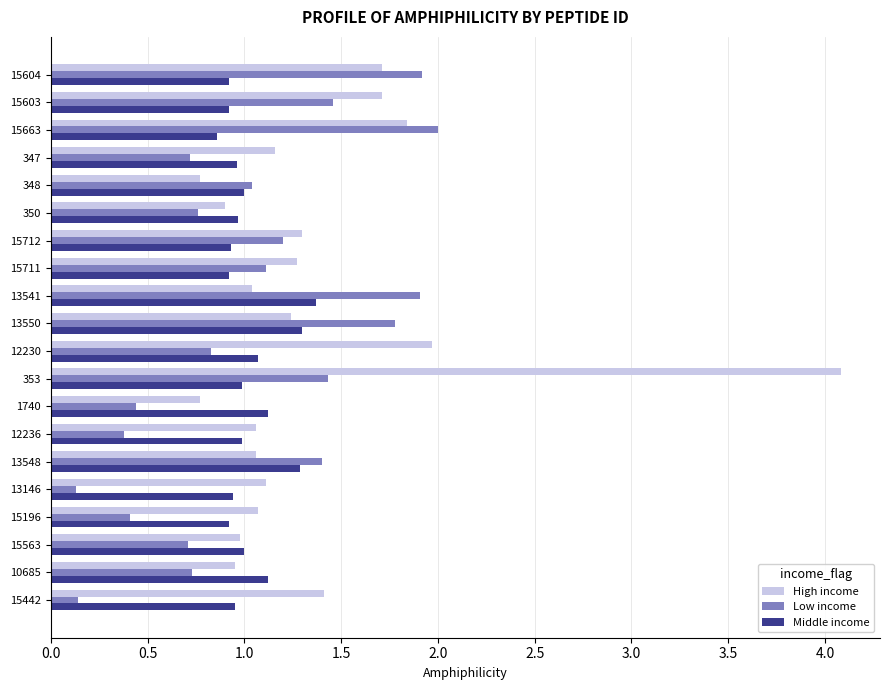

What value does the Low income series have at 350?

0.8